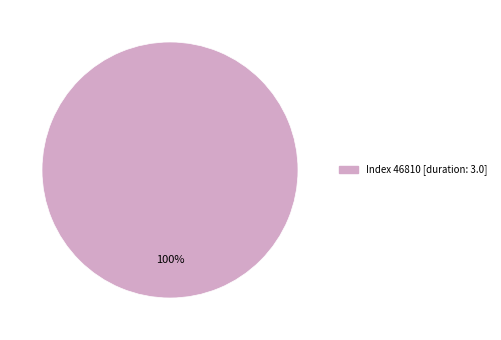

Is there a majority slice in this chart?

Yes